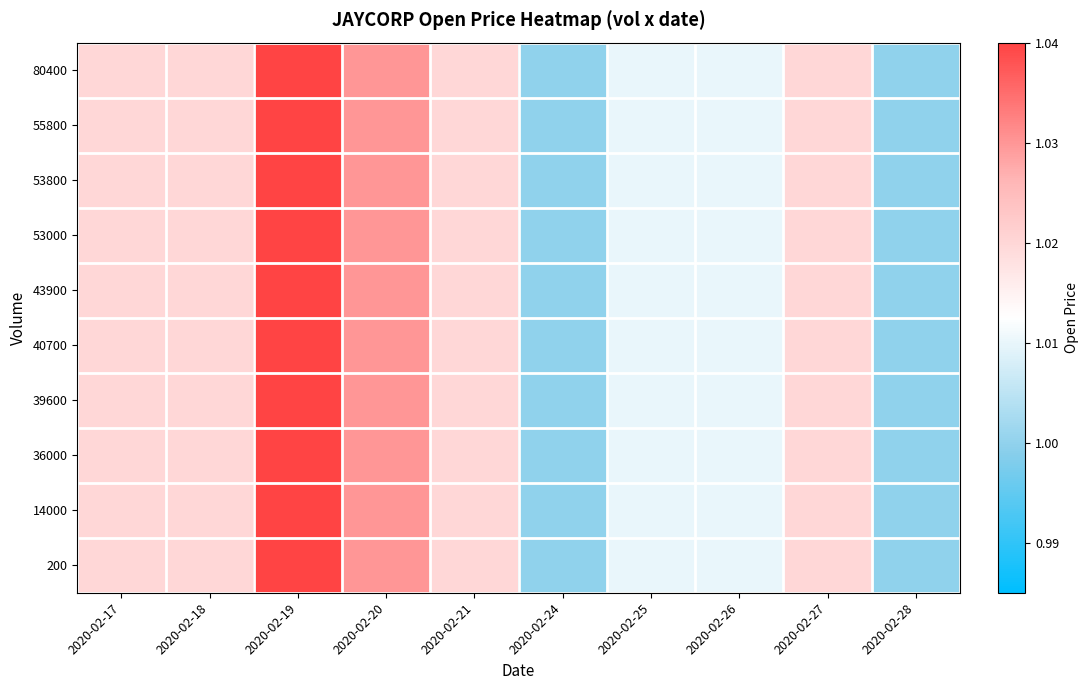

What is the sum of all 36000 values?

10.2